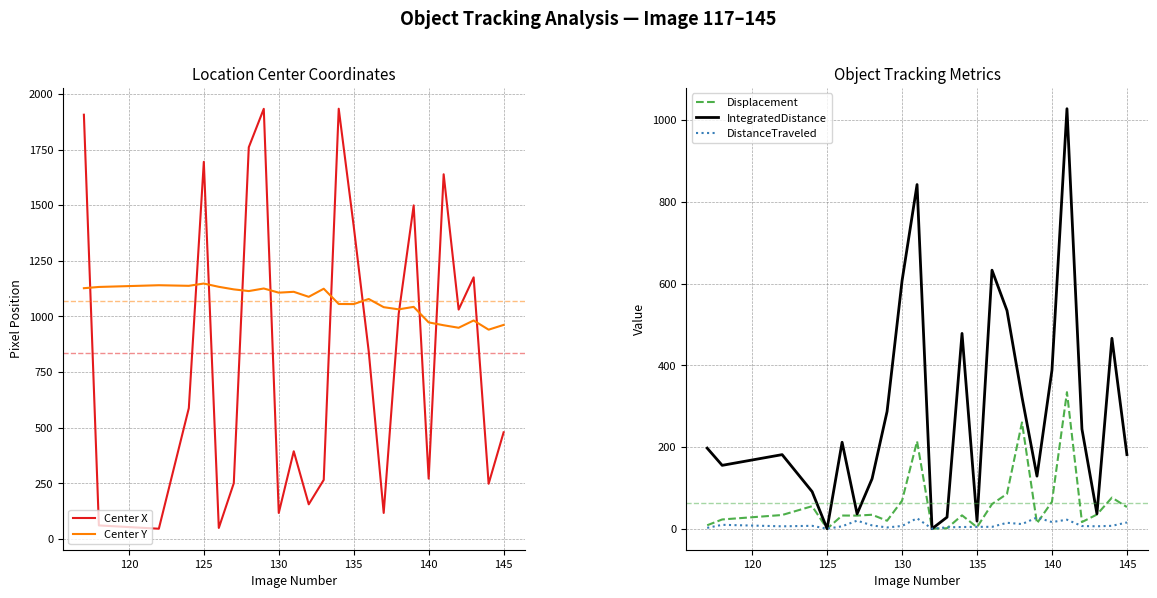

Which series has the widest spread of values?

Center X